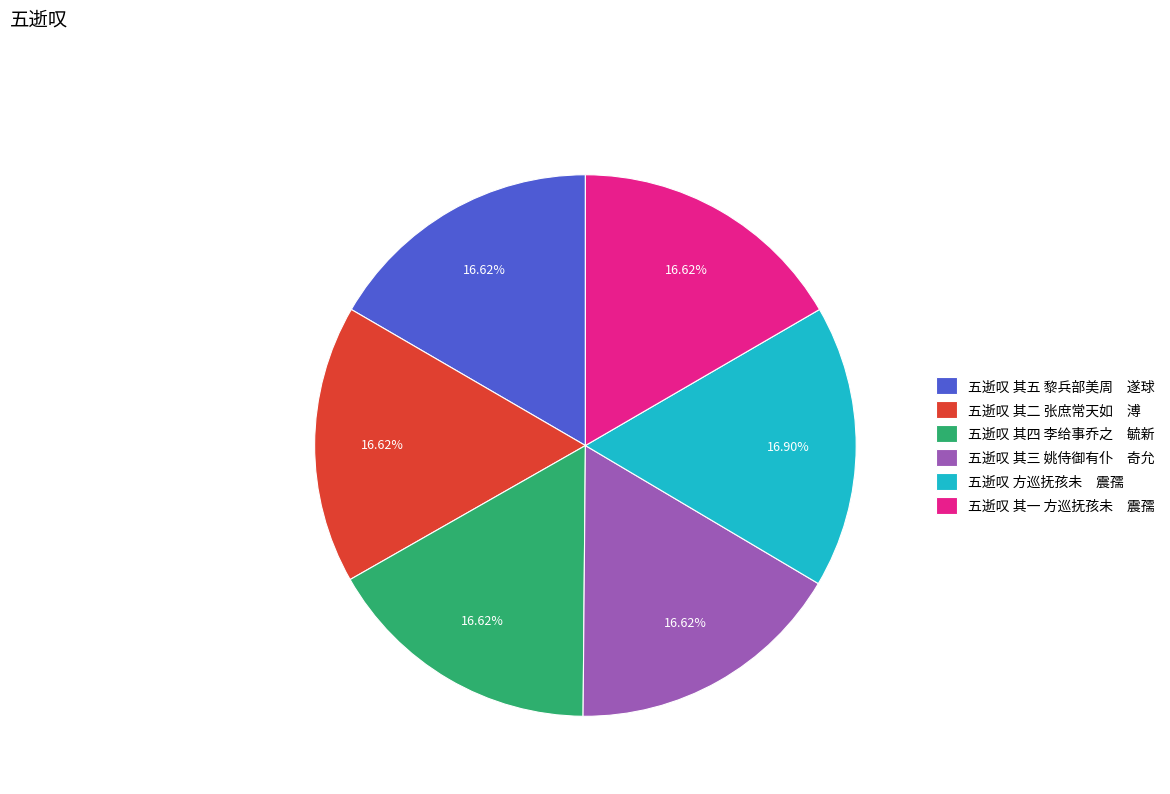

How many slices are in this pie chart?

6